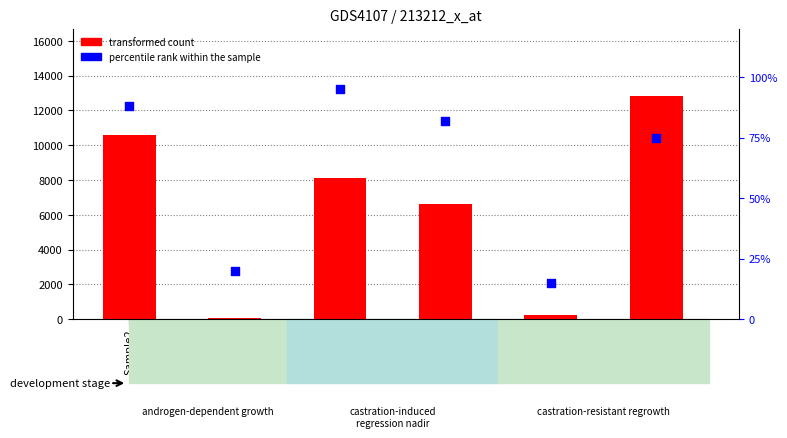

What are all the series names shown in the legend?

transformed count, percentile rank within the sample